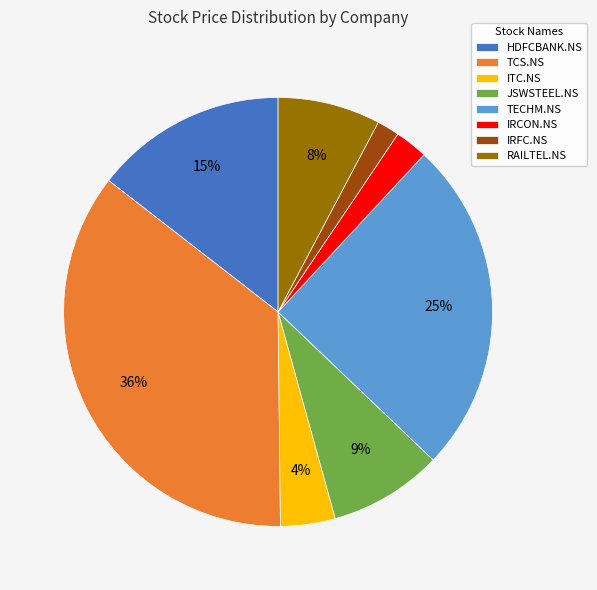

Is there any slice that represents more than half of the pie?

No